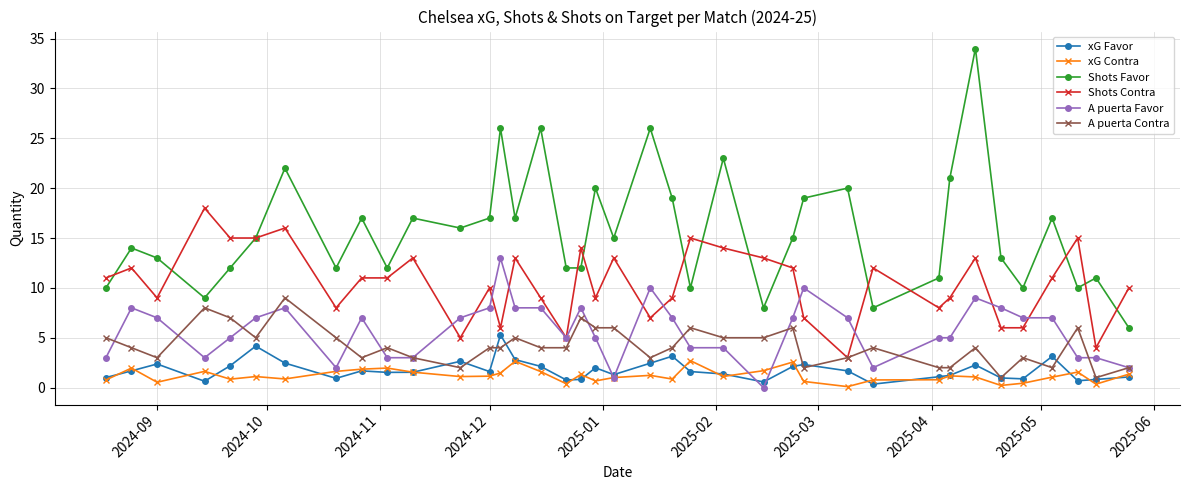

True or false: A puerta Favor and Shots Favor intersect in this chart.

False